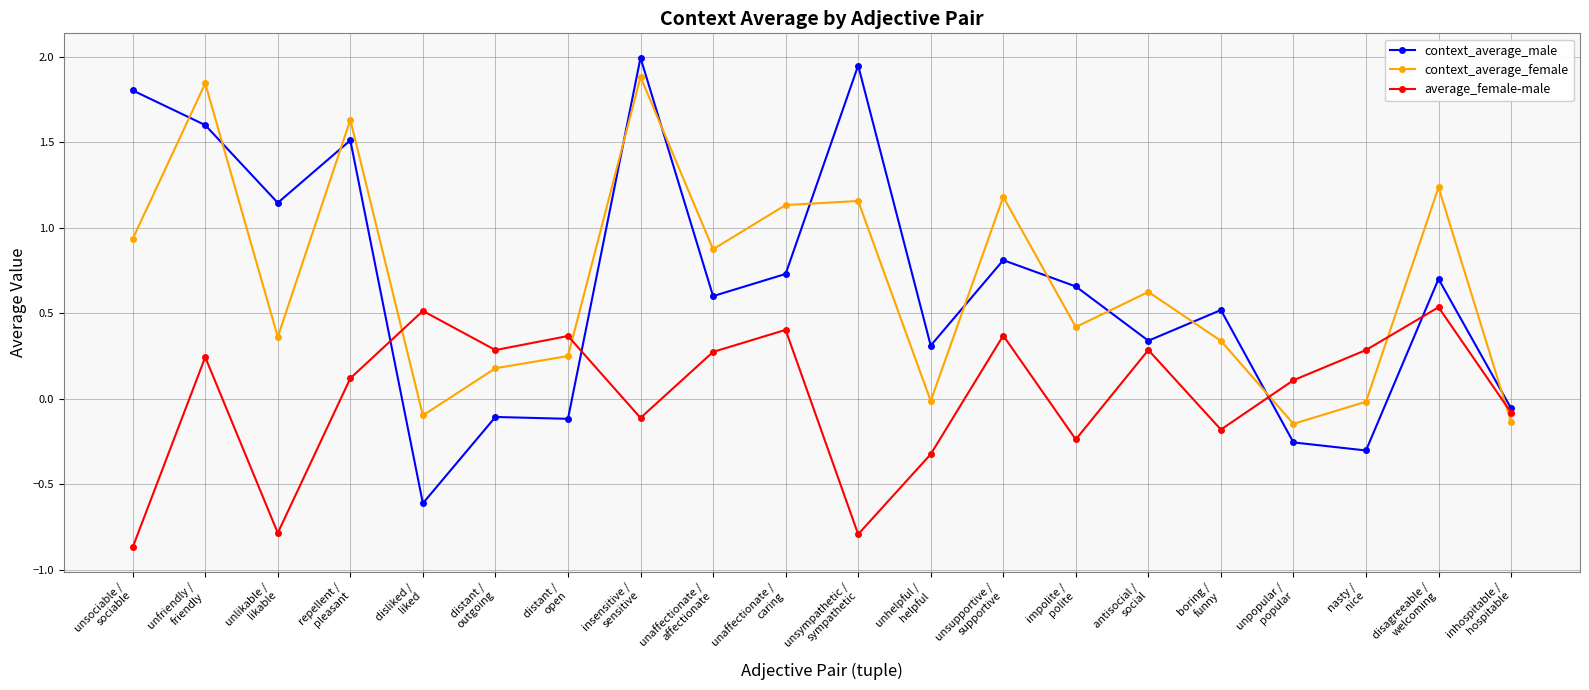

At which category is the sum across all series the highest?

insensitive /
sensitive